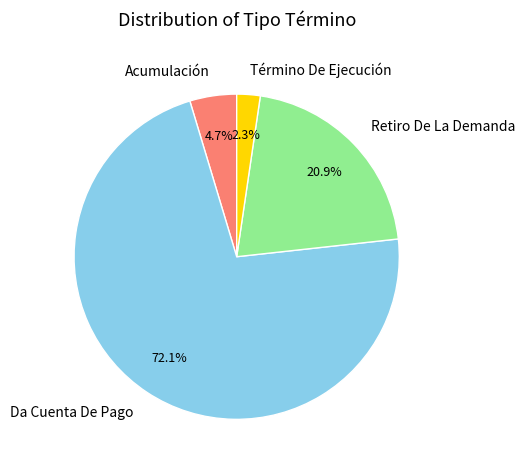

Approximately how many times larger is the value at Da Cuenta De Pago compared to Retiro De La Demanda?

3.4